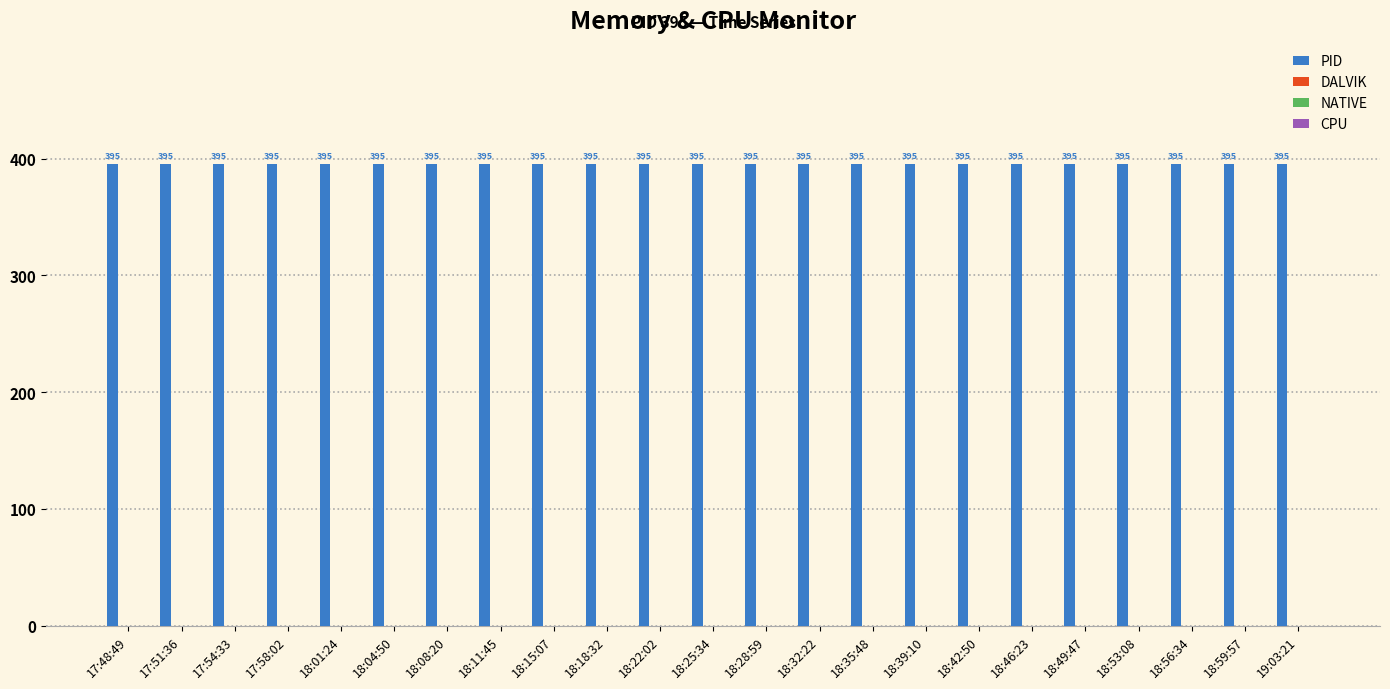

How many groups of bars are there?

23